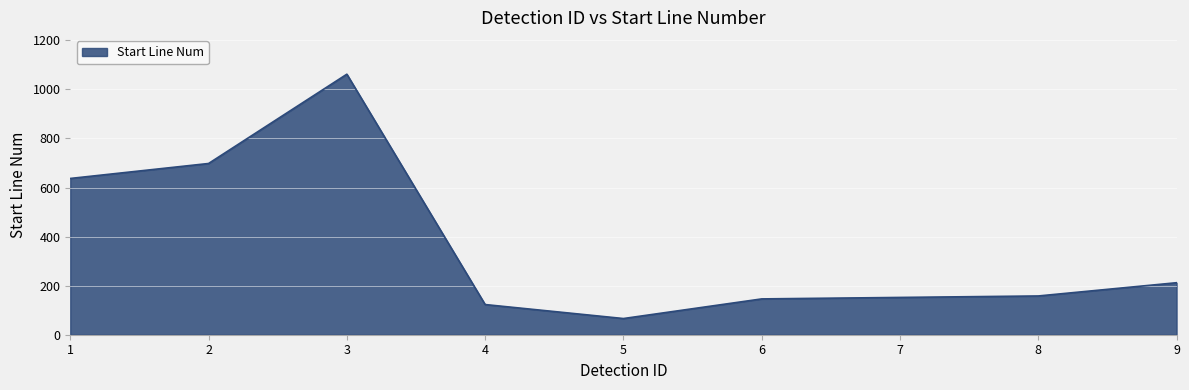

What is the change in value from 1 to 9?

-425